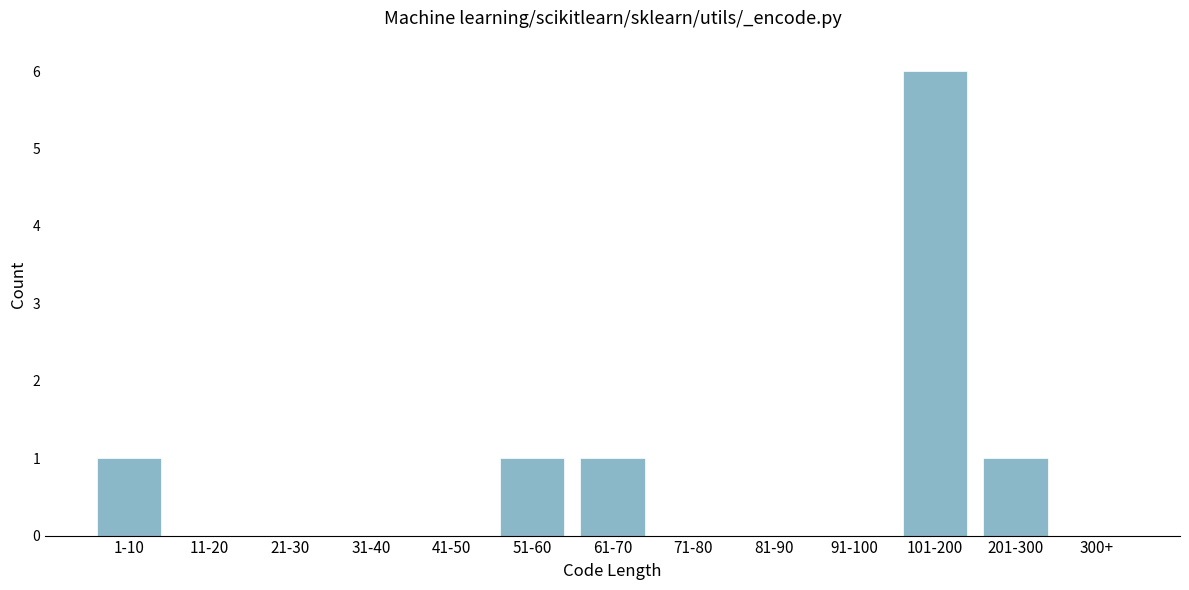

Reading left to right, what are all the values shown in this chart?

1-10=1	11-20=0	21-30=0	31-40=0	41-50=0	51-60=1	61-70=1	71-80=0	81-90=0	91-100=0	101-200=6	201-300=1	300+=0